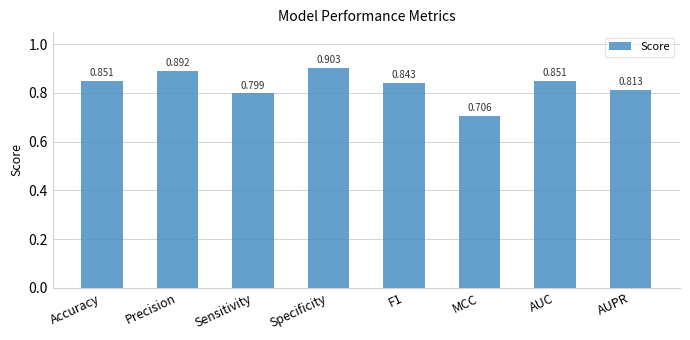

Which label corresponds to the largest value in the chart?

Specificity